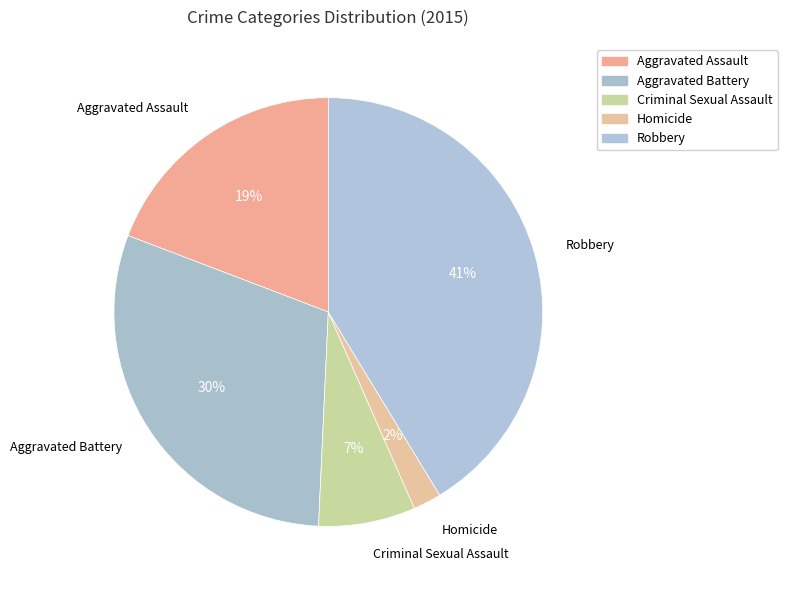

How many slices are in this pie chart?

5